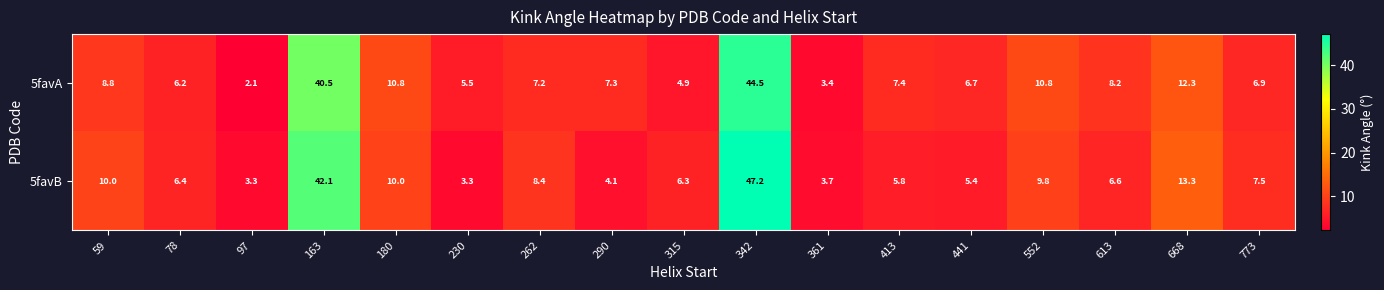

Where is 5favA nearest to the value 23?

668